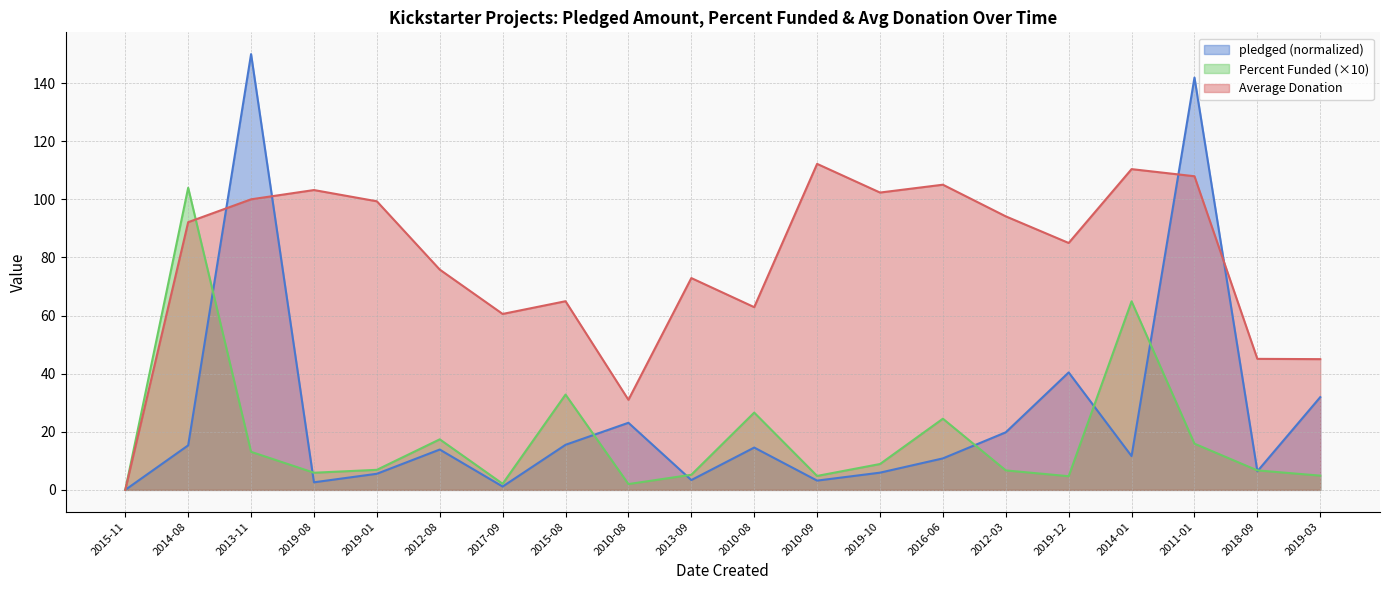

Between 2019-01 and 2018-09, which is larger?

2018-09